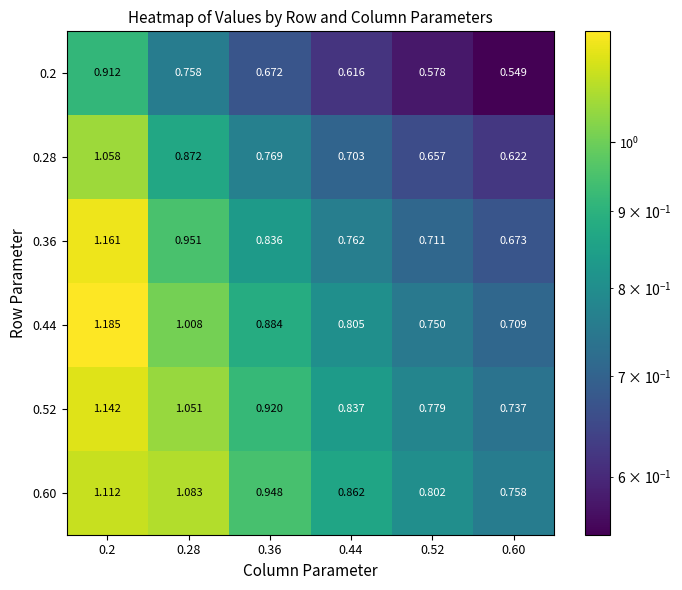

Is the value of 0.2 at 0.60 greater than the value of 0.60 at 0.36?

No